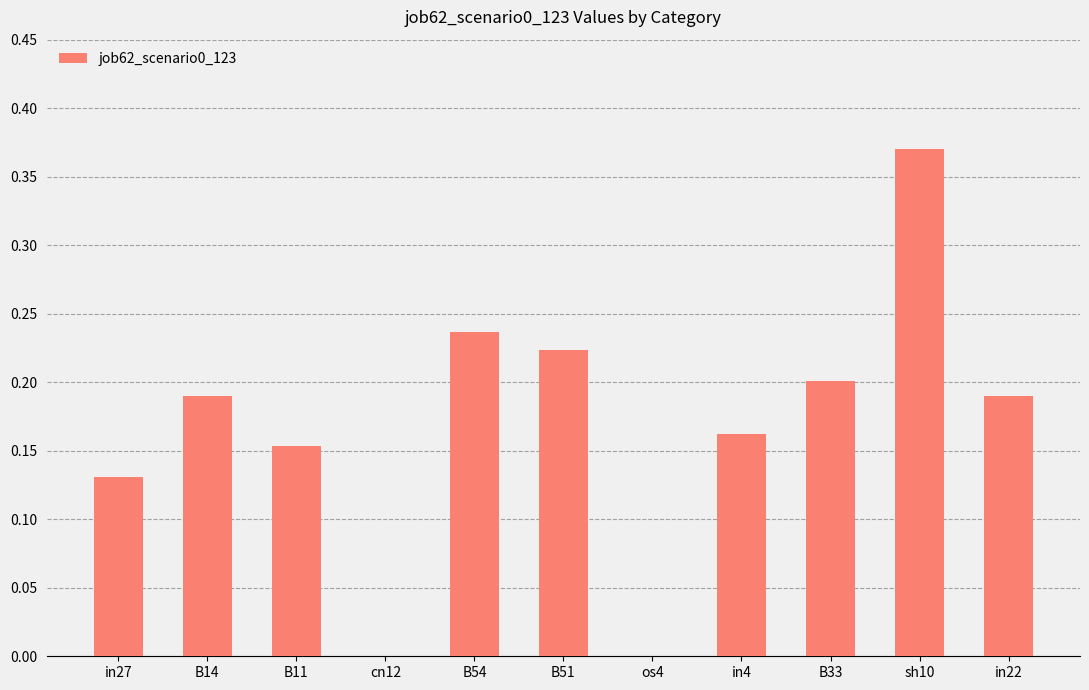

What is the change in value from B11 to B54?

+0.1